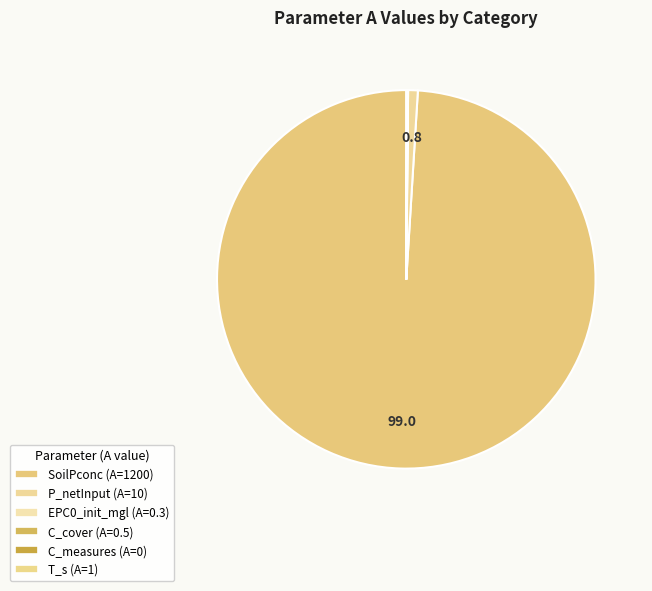

Which slice is the smallest?

C_measures